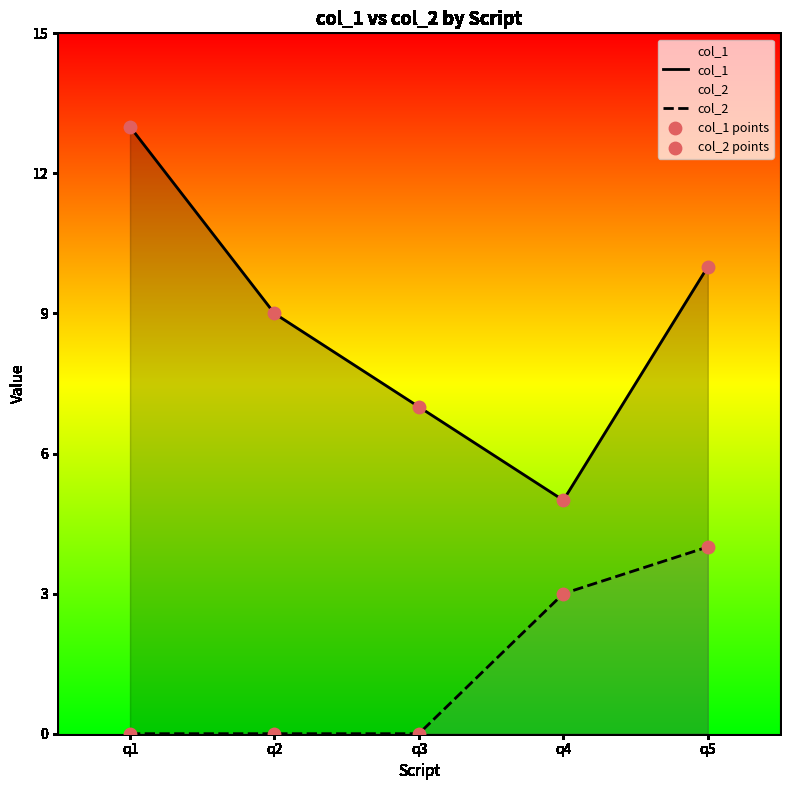

Which series contains the lowest Y value?

col_2